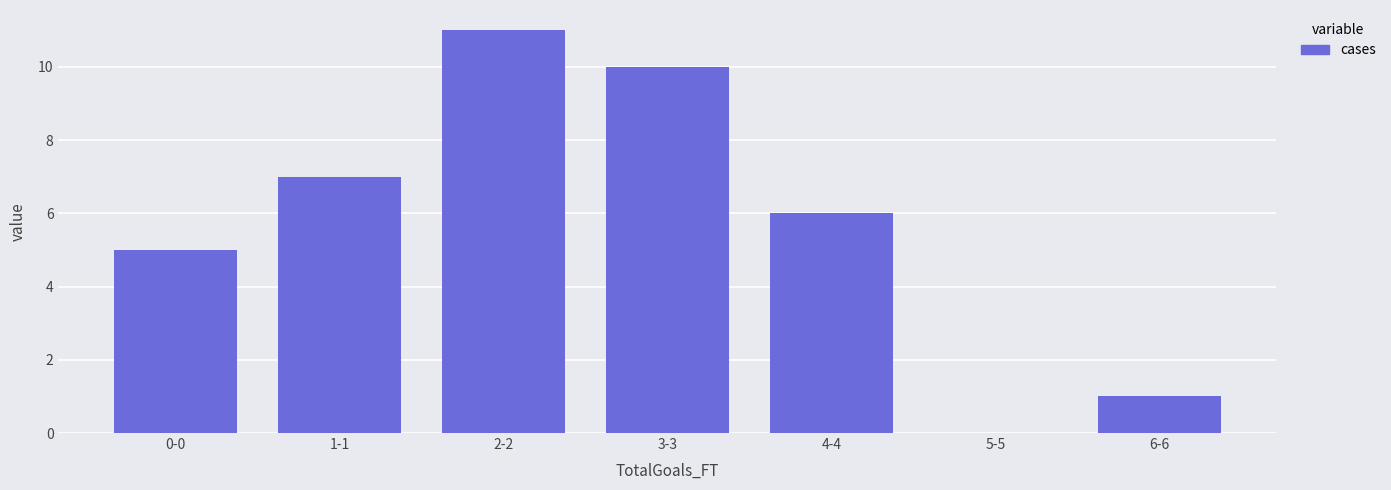

Reading left to right, extract all data points from this chart.

0-0=5	1-1=7	2-2=11	3-3=10	4-4=6	5-5=0	6-6=1